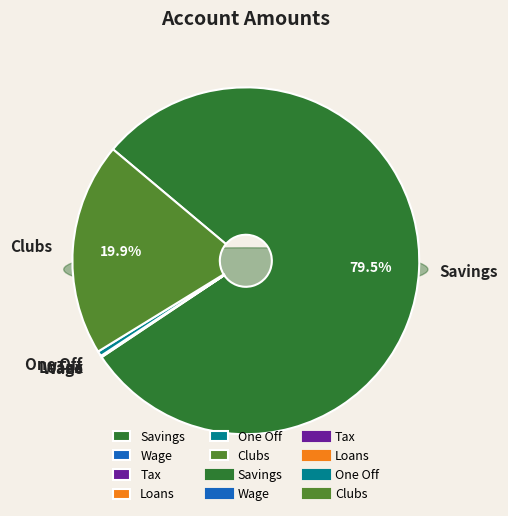

Which slice represents more than half of the pie?

Savings